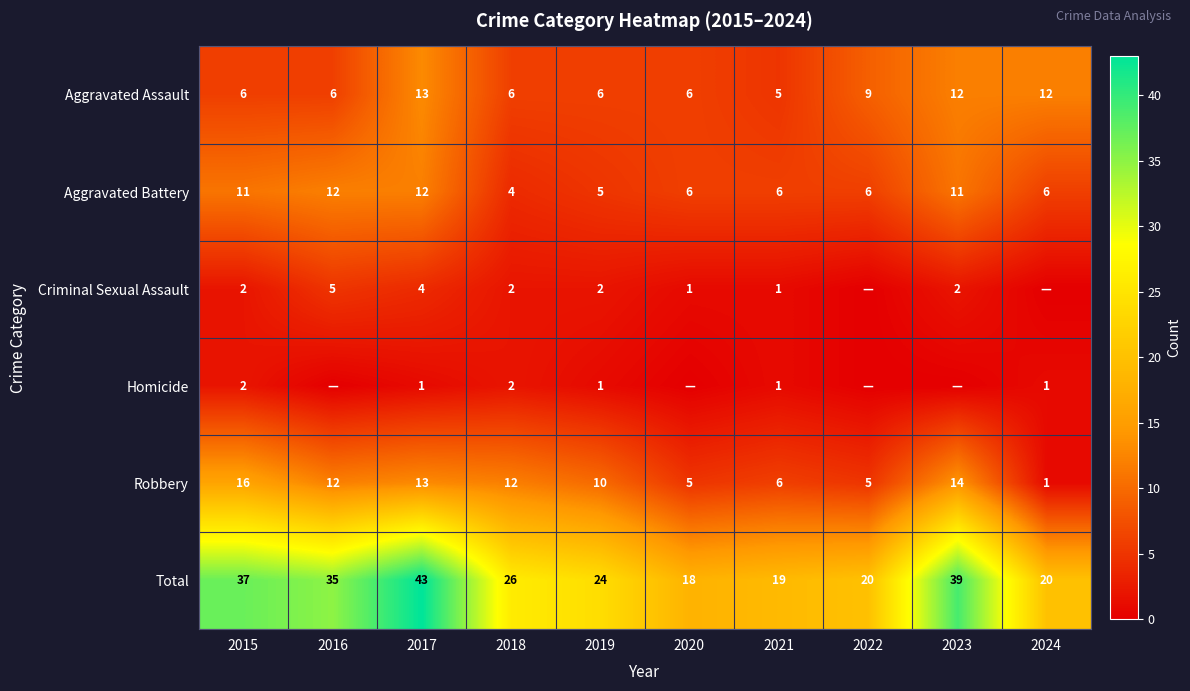

The Aggravated Battery series shows 1 at 2022. True or false?

False